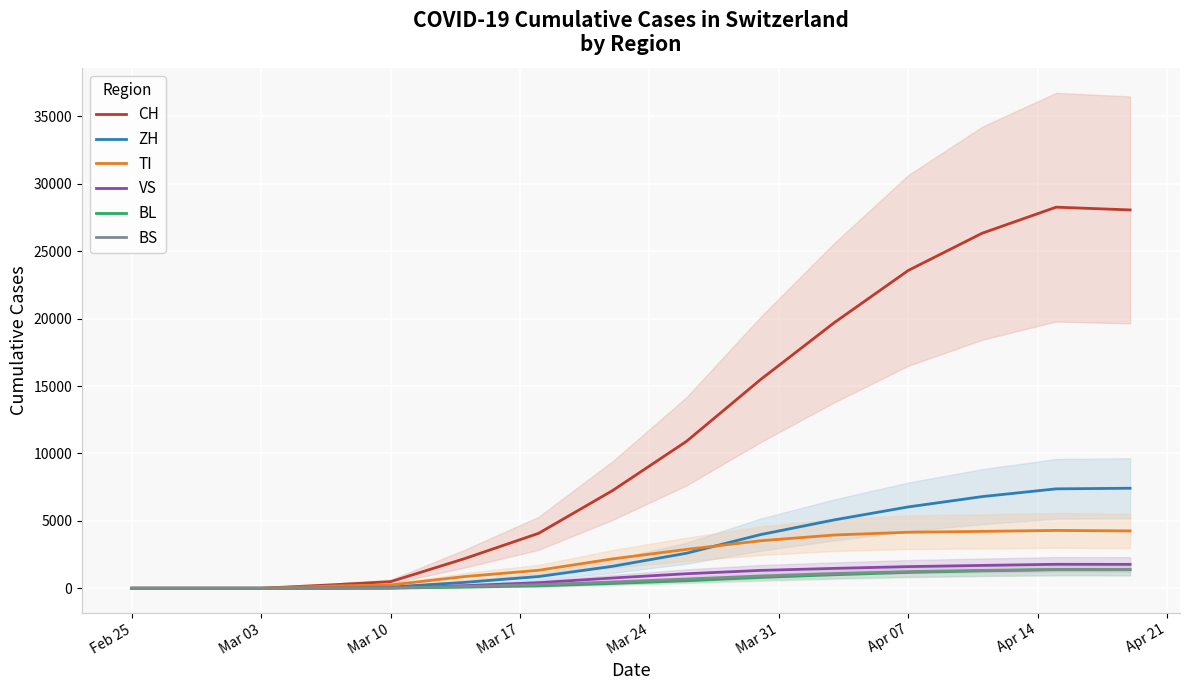

What is the maximum value for BS?

1391